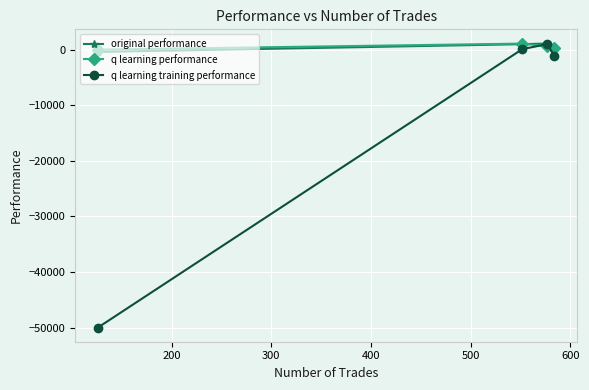

How many interior local peaks does the q learning training performance series have?

1